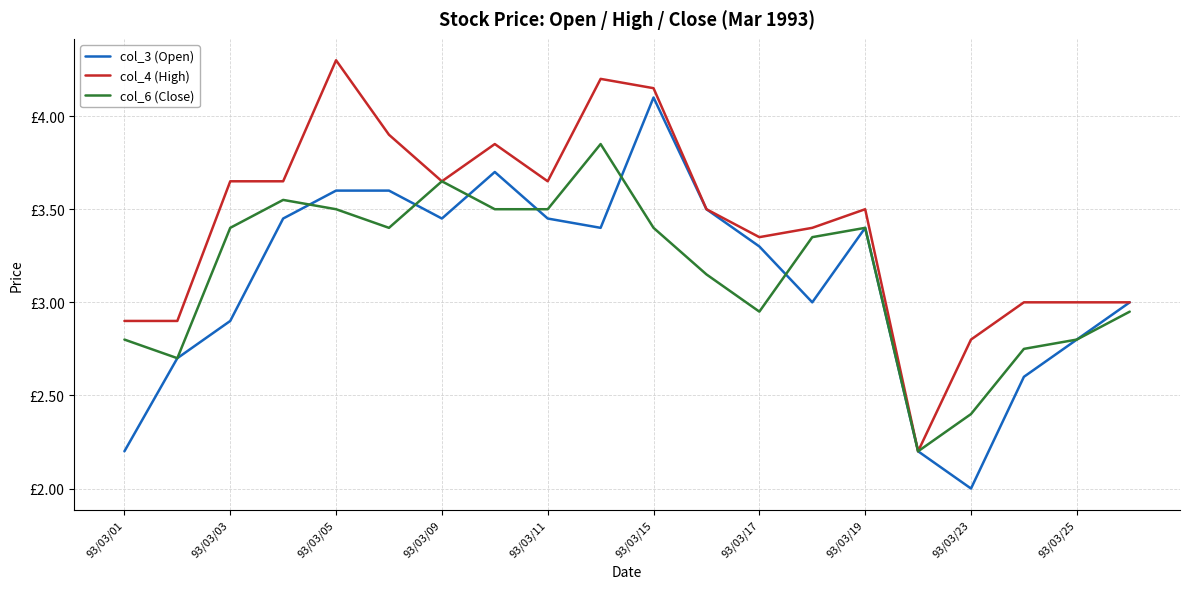

What is the value of the col_6 (Close) point at the 4th from the left?

3.5